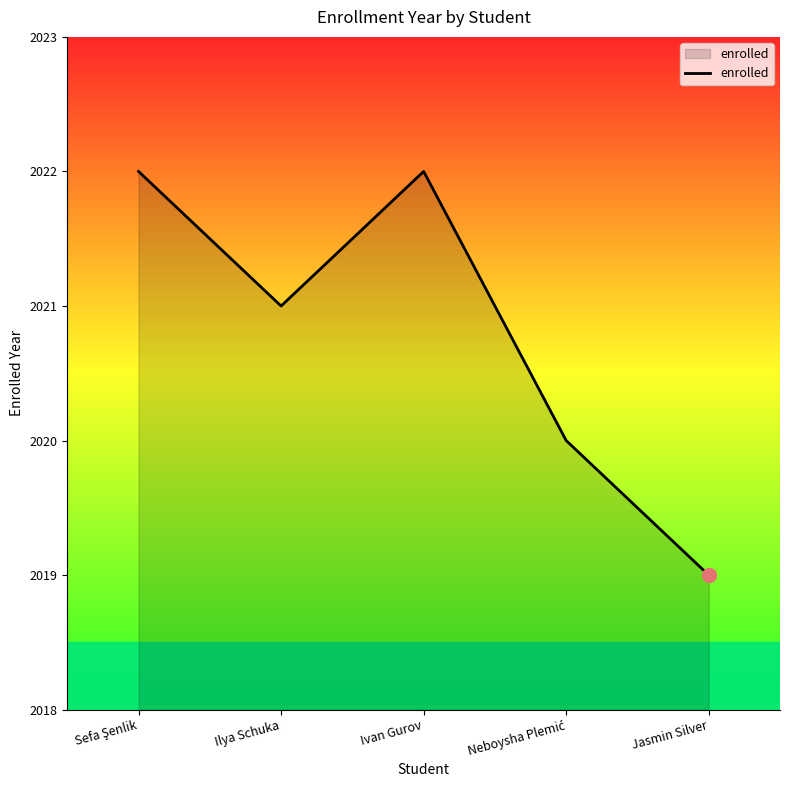

Between Ivan Gurov and Jasmin Silver, which is larger?

Ivan Gurov